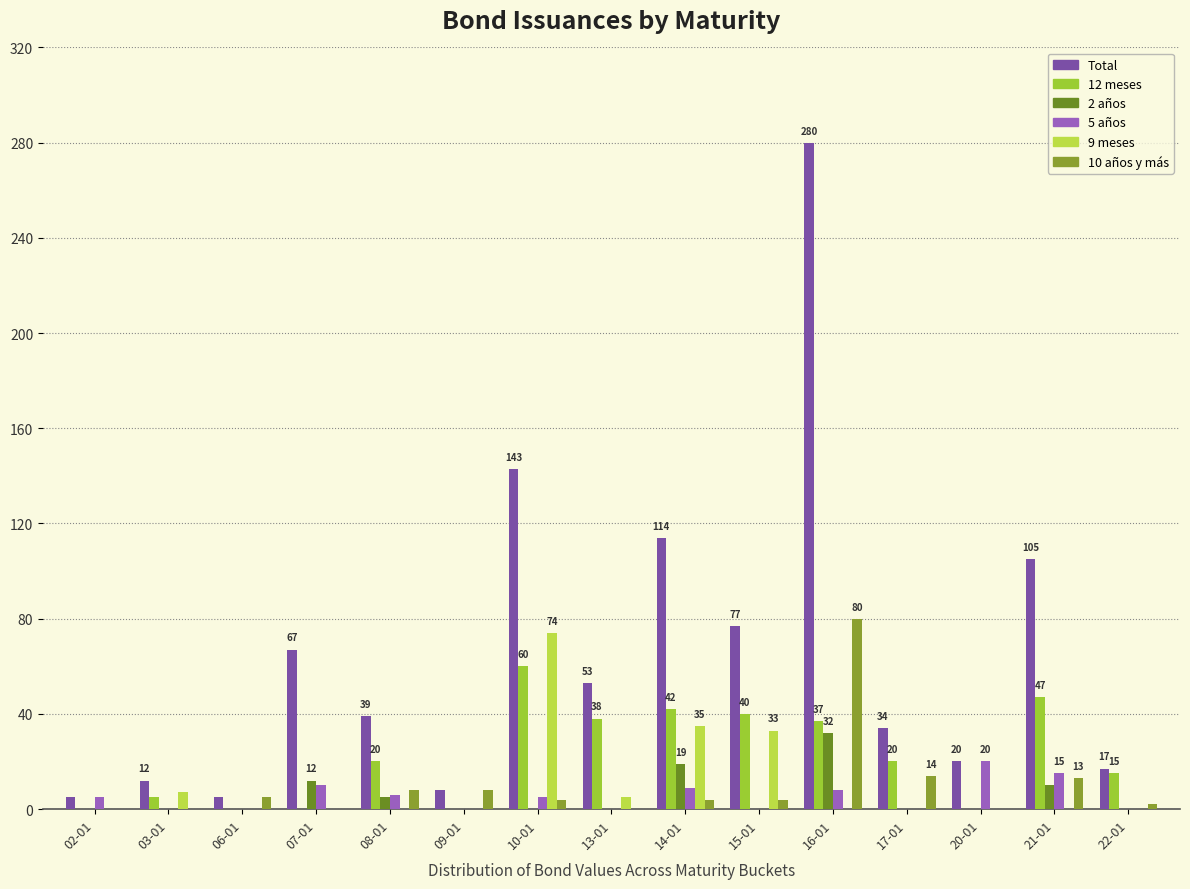

How many data points does each series have?

15